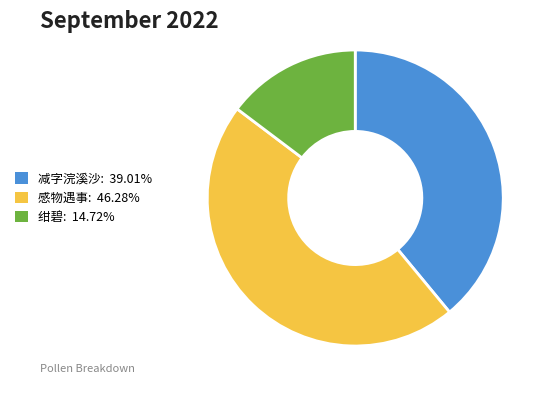

Is there a majority slice in this chart?

No